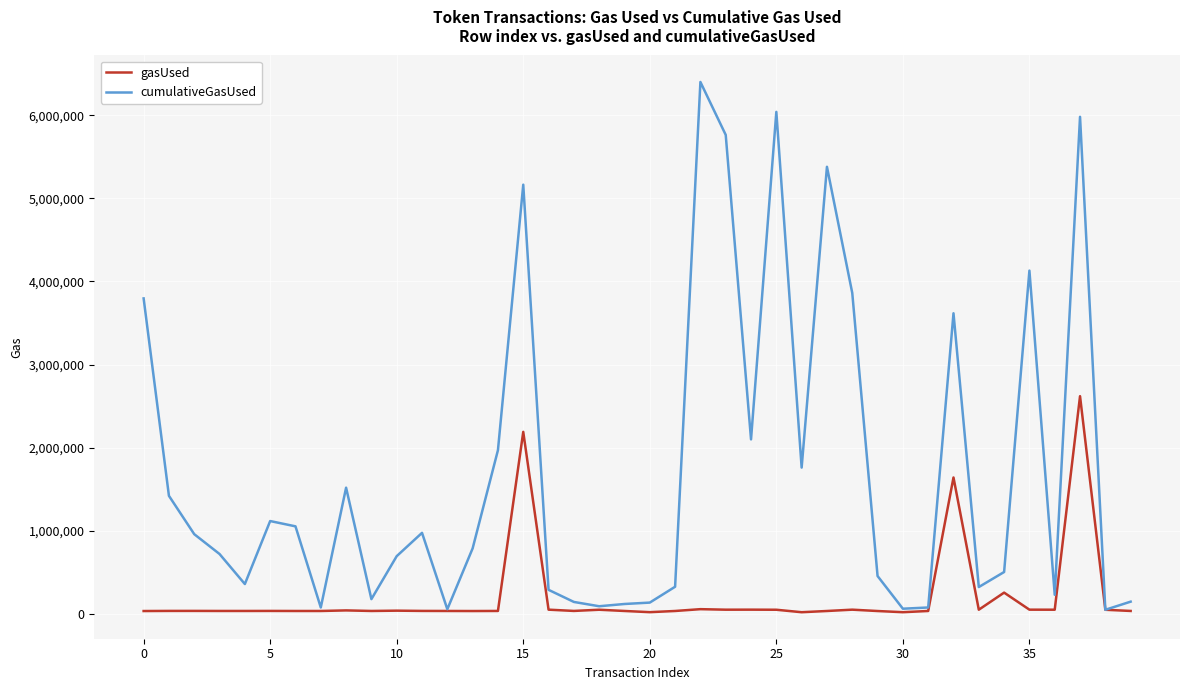

Which series has the largest range (max minus min)?

cumulativeGasUsed